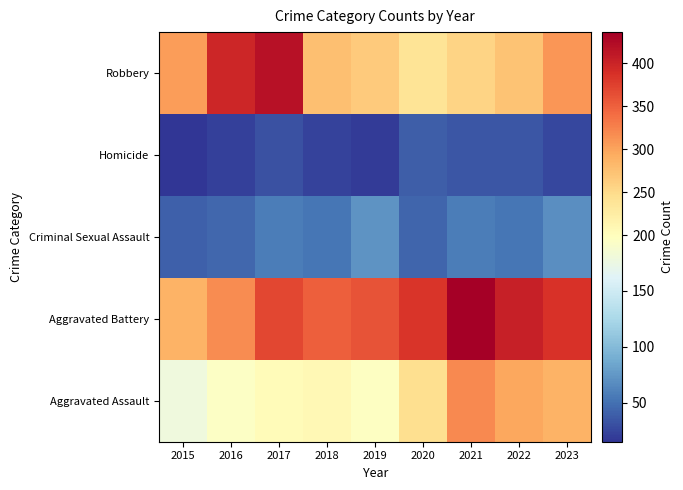

Reading left to right, extract all data points from this chart.

Aggravated Assault: 2015=178	2016=194	2017=205	2018=209	2019=196	2020=245	2021=320	2022=298	2023=288
Aggravated Battery: 2015=289	2016=318	2017=370	2018=352	2019=360	2020=385	2021=436	2022=404	2023=386
Criminal Sexual Assault: 2015=40	2016=45	2017=57	2018=53	2019=71	2020=43	2021=57	2022=53	2023=69
Homicide: 2015=15	2016=21	2017=32	2018=23	2019=19	2020=38	2021=34	2022=35	2023=26
Robbery: 2015=304	2016=398	2017=419	2018=277	2019=266	2020=240	2021=257	2022=274	2023=310